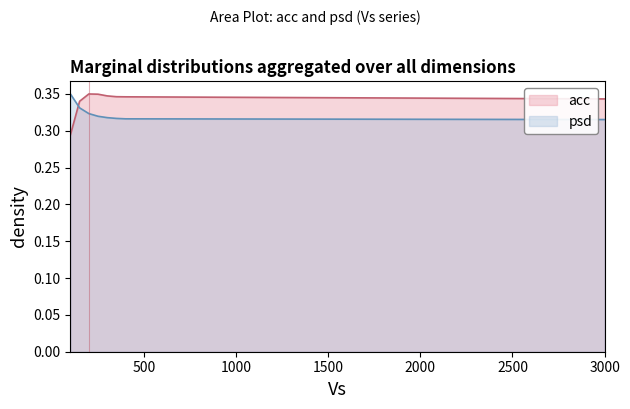

Which category has the lowest value in the psd series?

3000.0